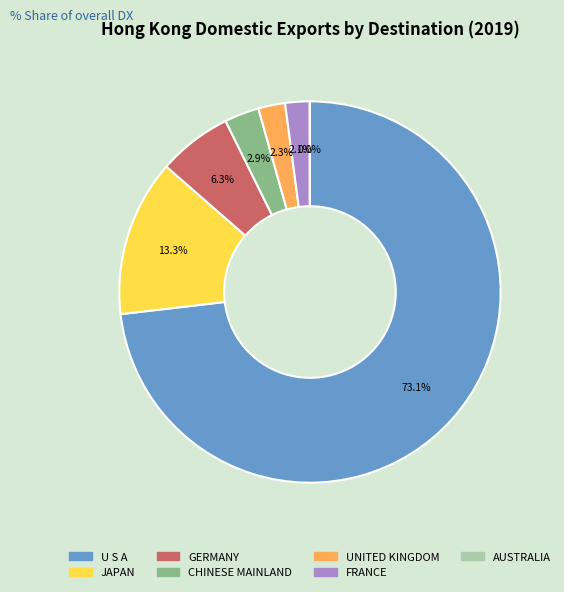

Is it true that U S A is 73% of the pie?

True